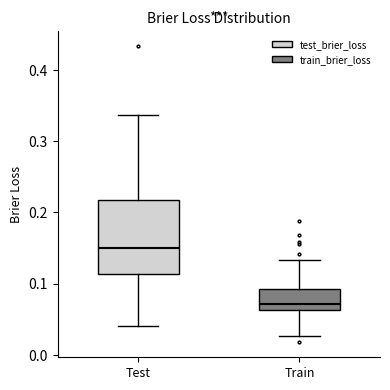

Reading left to right, read every box against the y-axis: the position of its median line, the range the box covers, and the ends of its whiskers. The values are not printed on the chart, so give them approximately, as read against the axis.

Test: median 0.15, box 0.11 to 0.22, whiskers 0.04 to 0.34
Train: median 0.07, box 0.06 to 0.09, whiskers 0.03 to 0.13